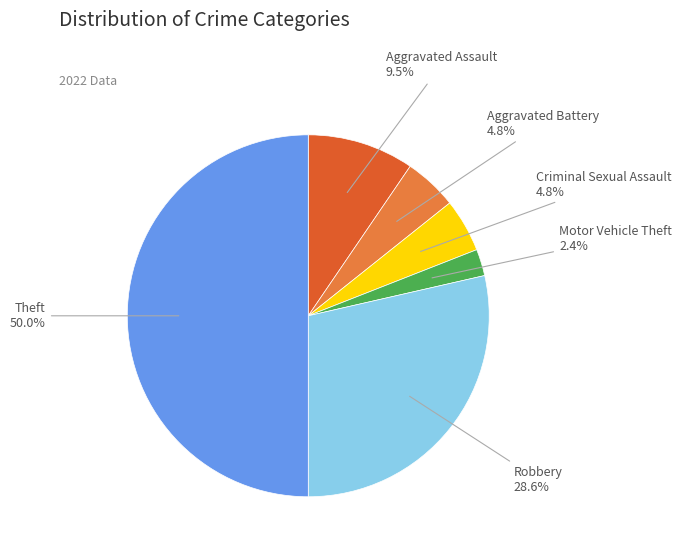

To the nearest percent, what is the combined percentage of Theft and Robbery?

79%